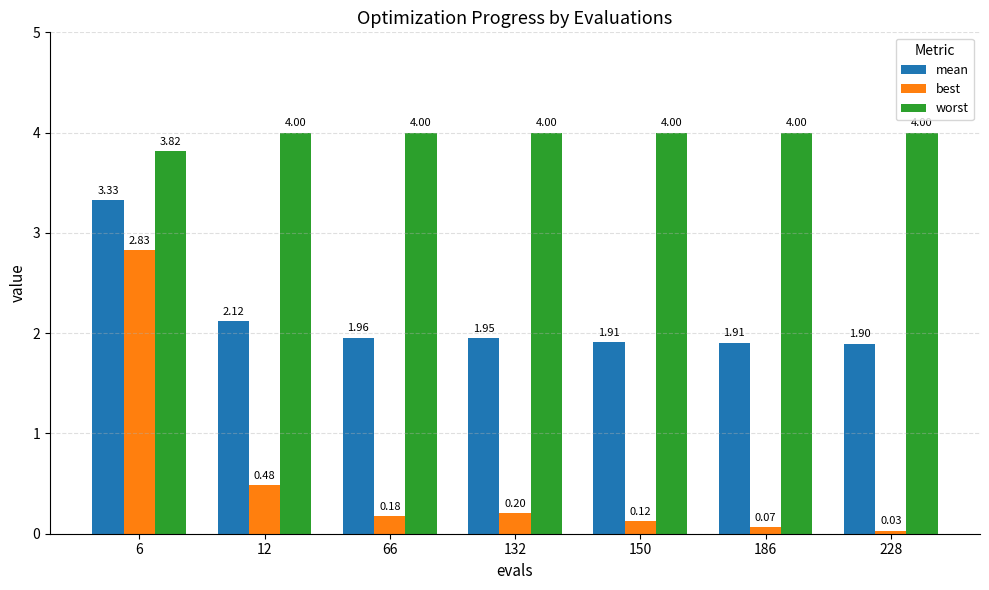

At which category is the sum across all series the highest?

6